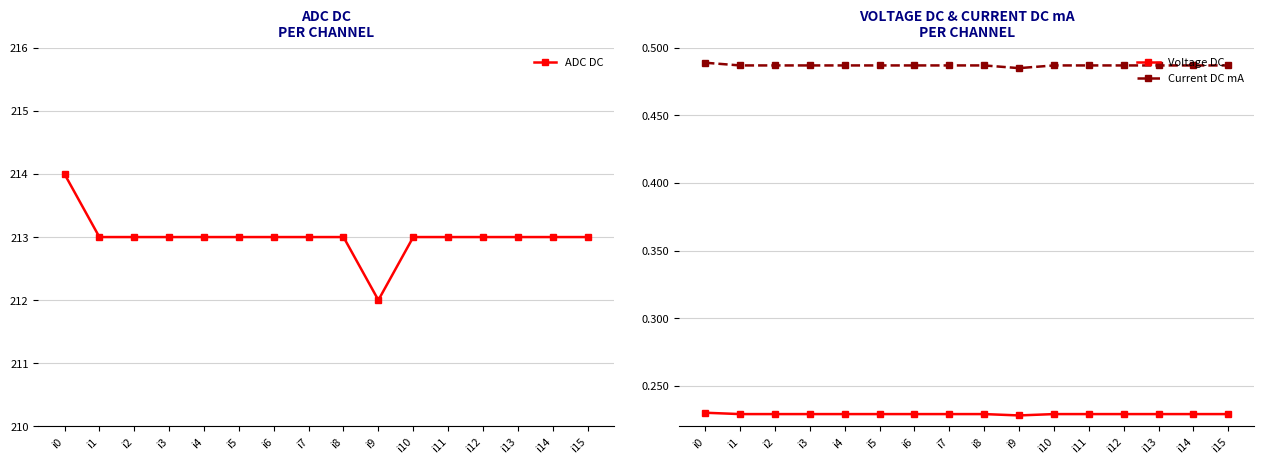

What is the value of the Voltage DC point at the 6th from the left?

0.2